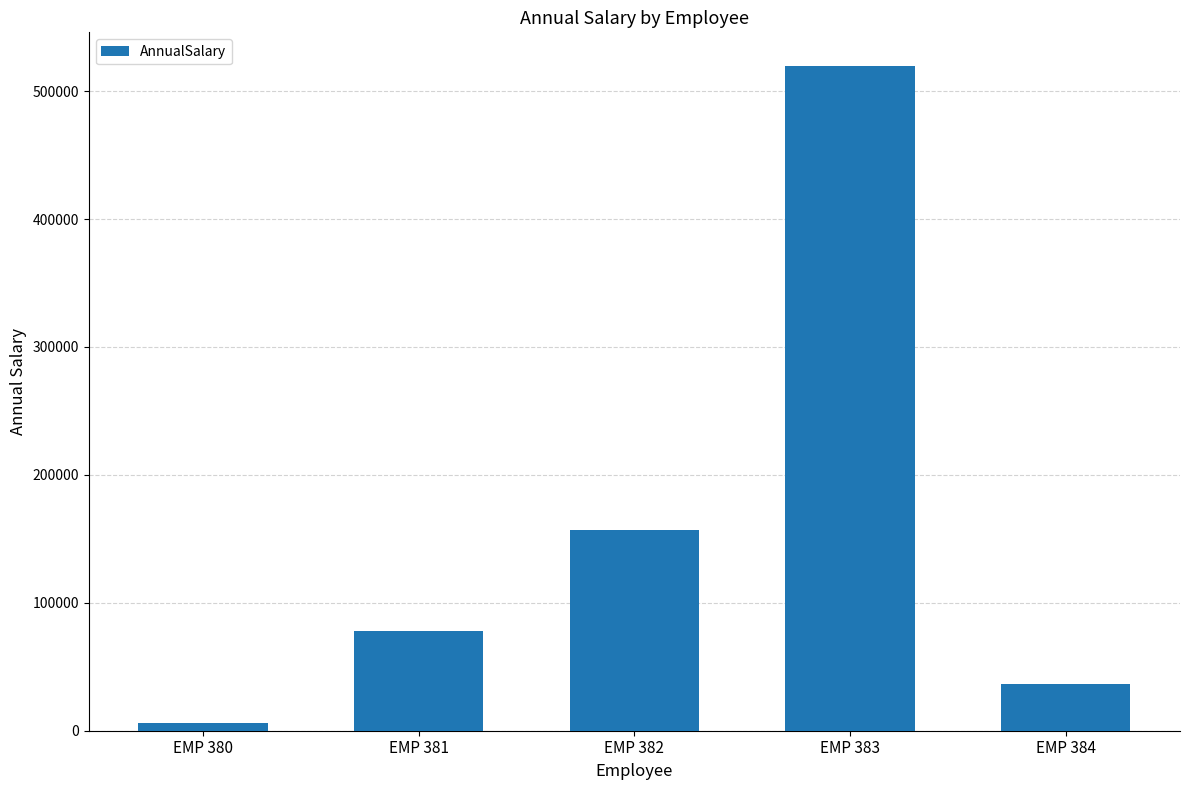

Are the bars grouped side by side (vs. stacked)?

No